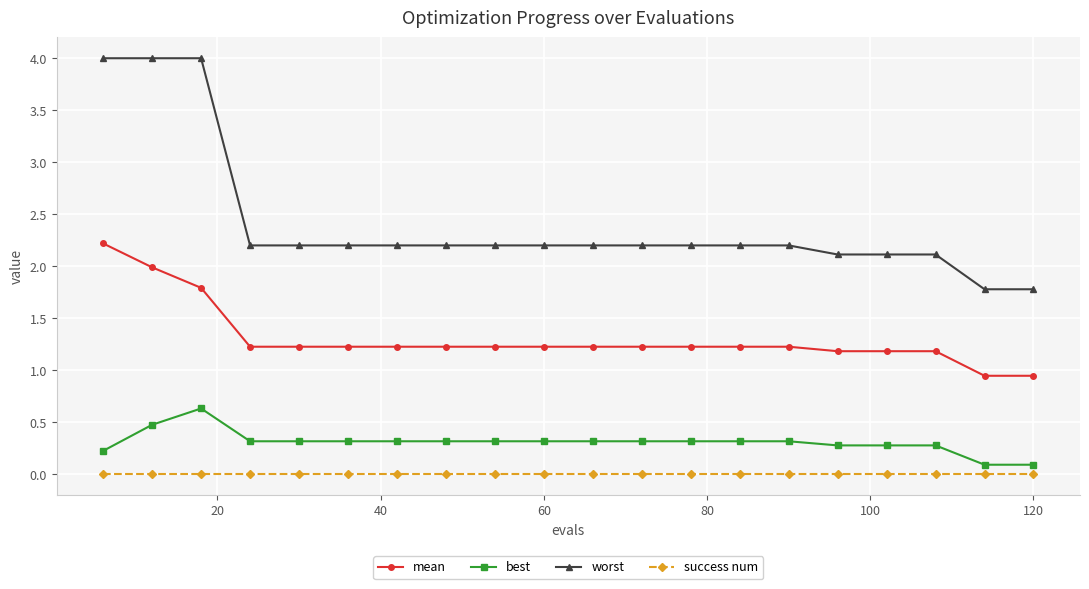

What is the value of the worst point at the 7th from the left?

2.2